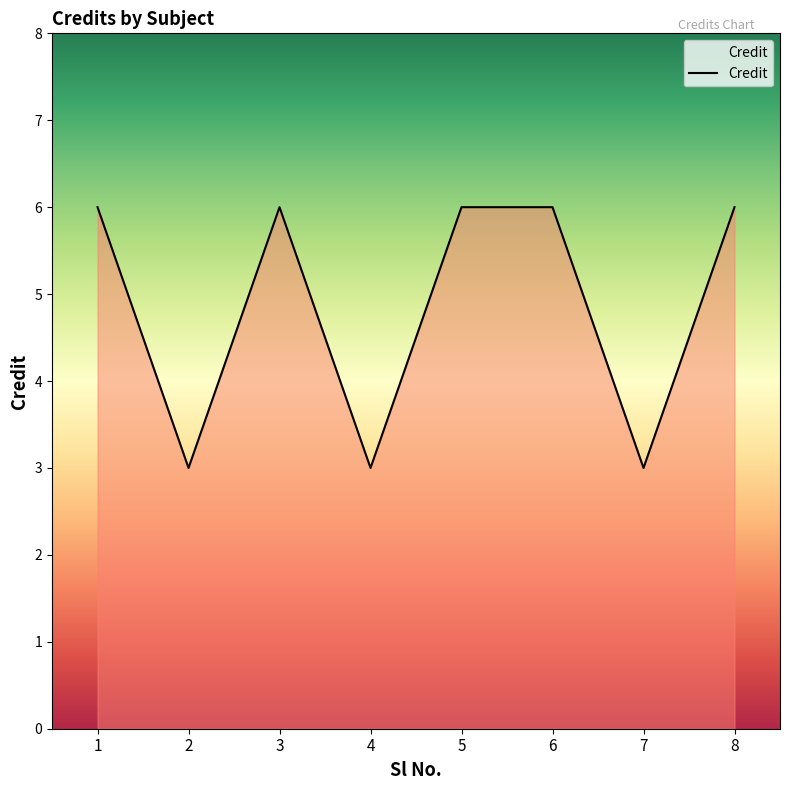

The chart shows a value of 3 at 7. True or false?

True